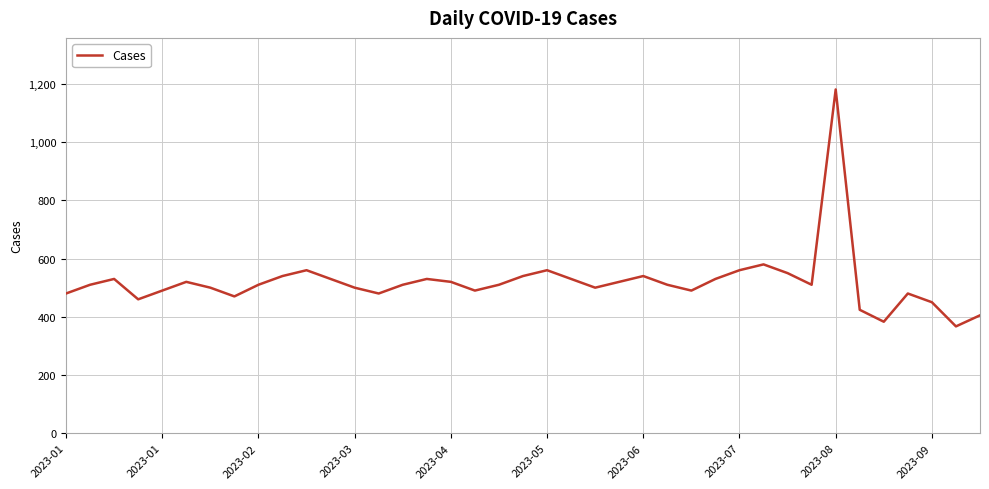

What is the greatest value displayed?

1181